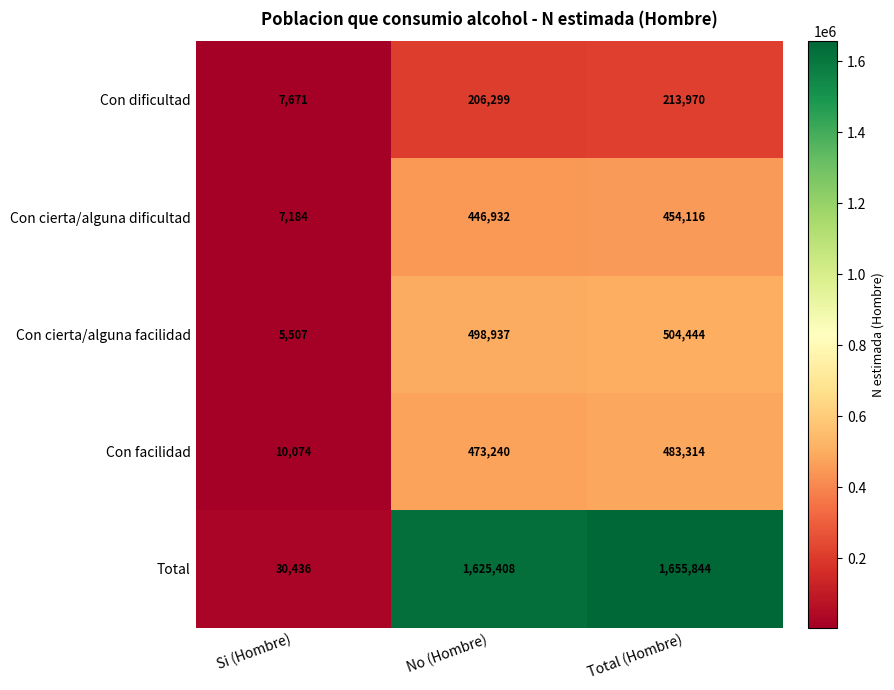

At which category is the sum across all series the highest?

Total (Hombre)